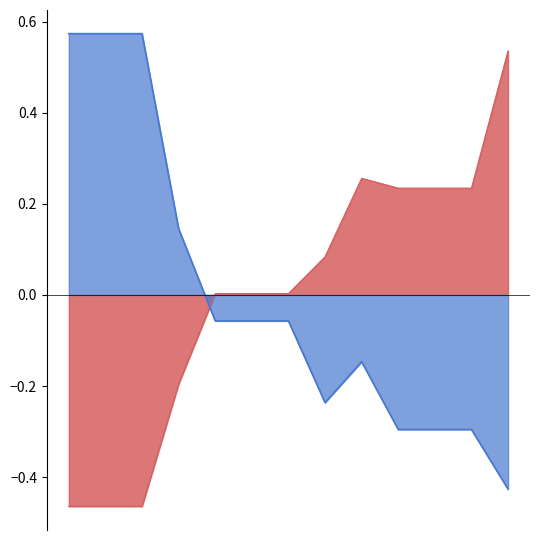

The aggravating circumstances series shows 0.1 at MMR002007. True or false?

True